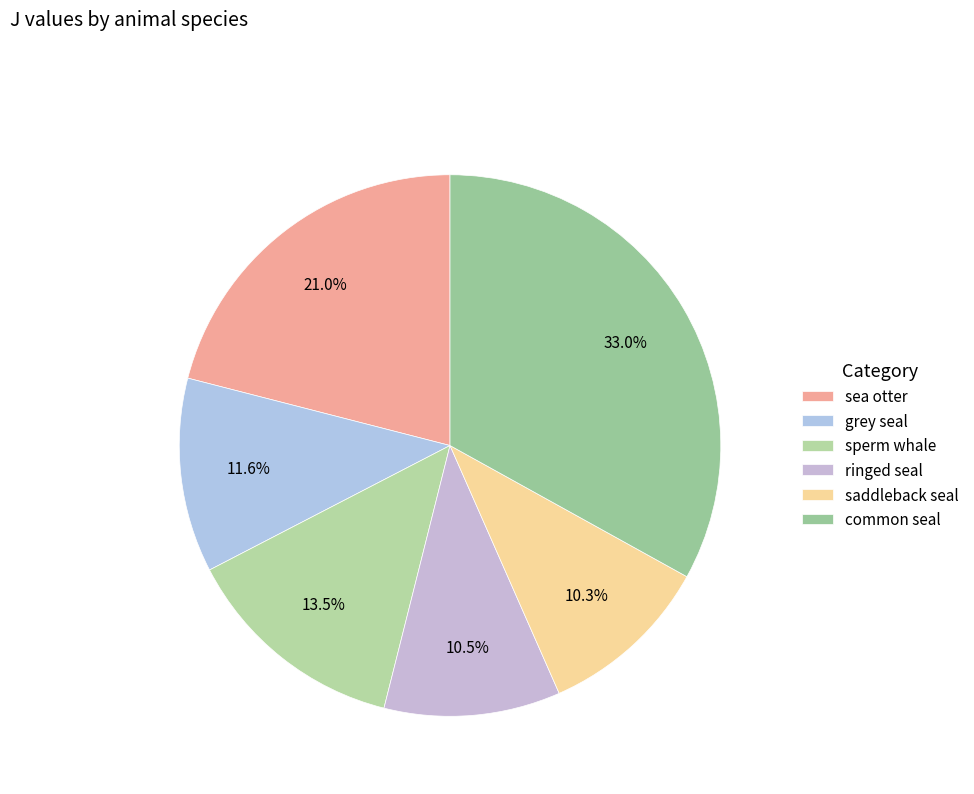

What is the largest slice in the pie chart?

common seal